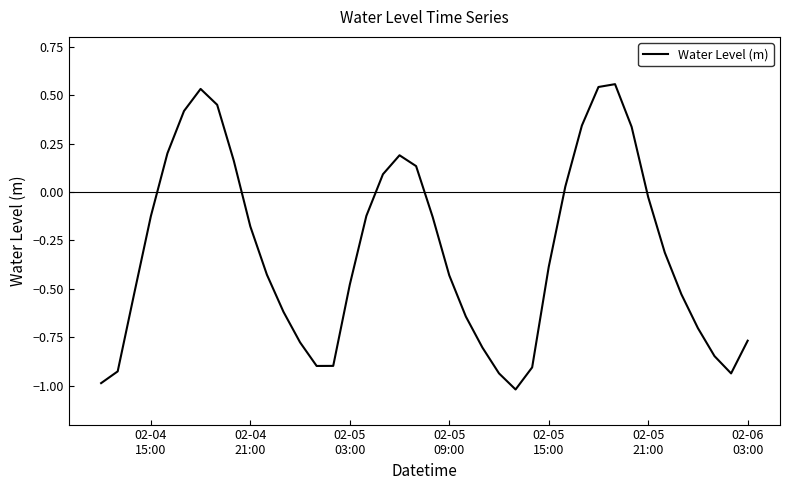

What is the minimum value shown in the chart?

-1.0